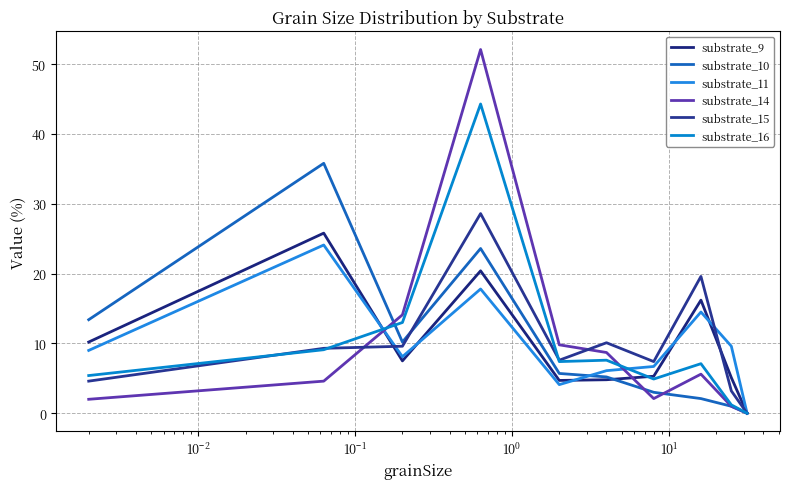

True or false: substrate_10 has more than 2 points higher than both neighbors.

False